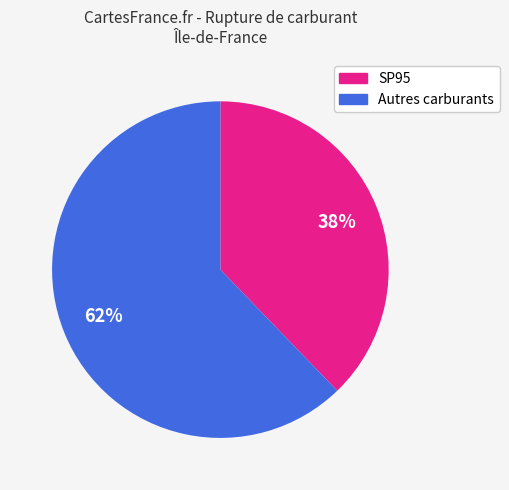

To the nearest percent, what is the average slice percentage?

50%